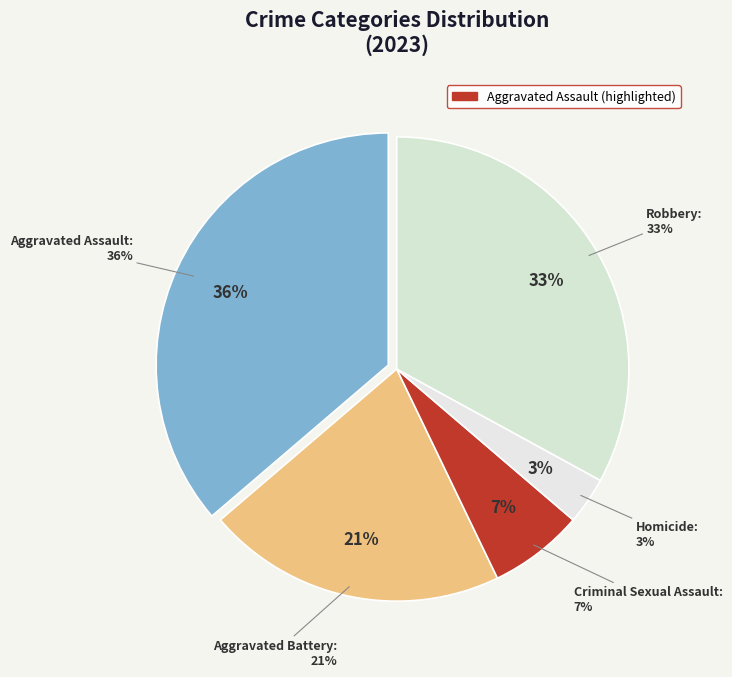

What percentage is the Aggravated Battery slice, to the nearest percent?

21%